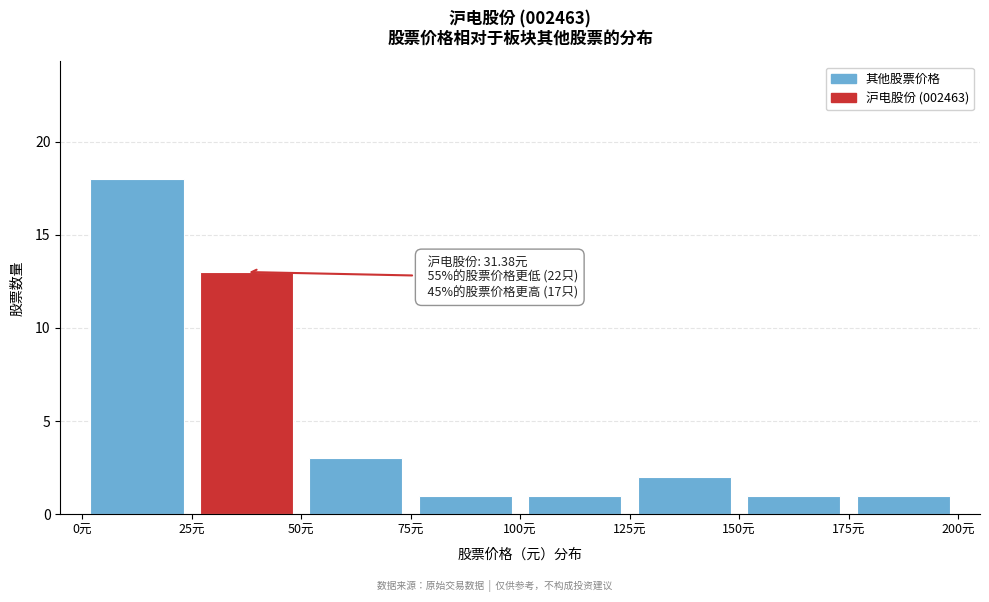

Which range on the x-axis has the tallest bar?

0 to 25